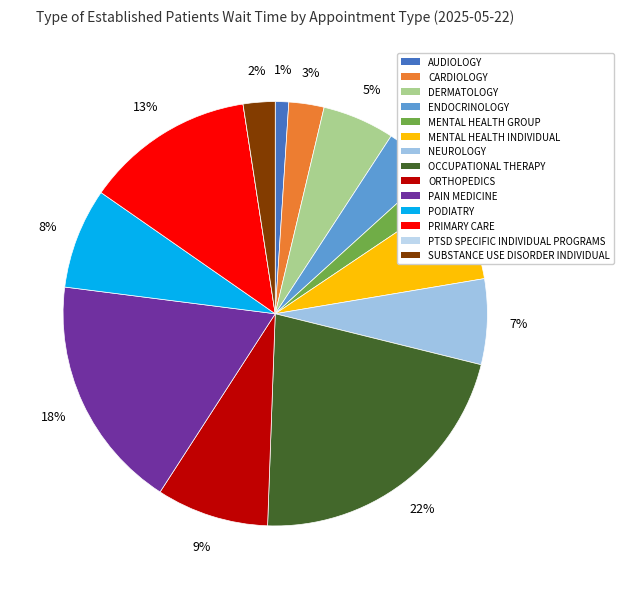

Is there any slice that represents more than half of the pie?

No